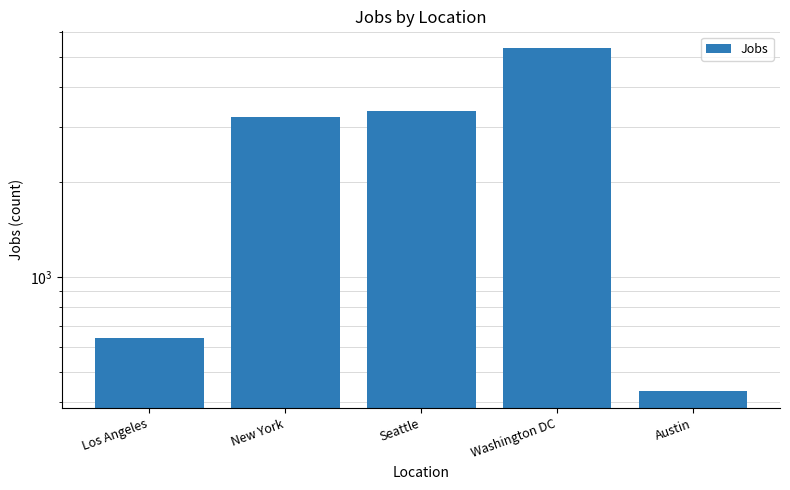

Which label corresponds to the smallest value in the chart?

Austin